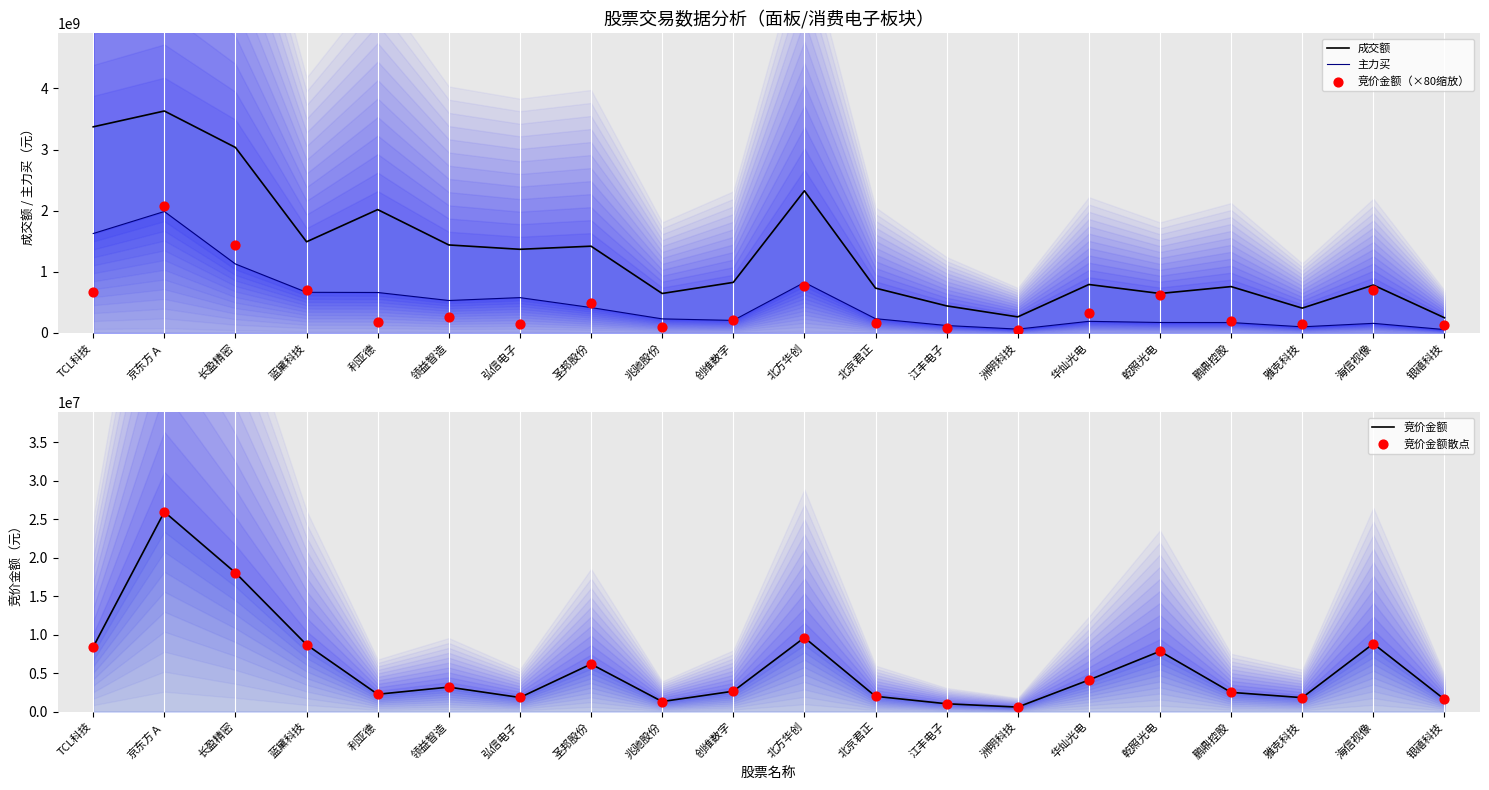

Which series contains the highest Y value?

成交额